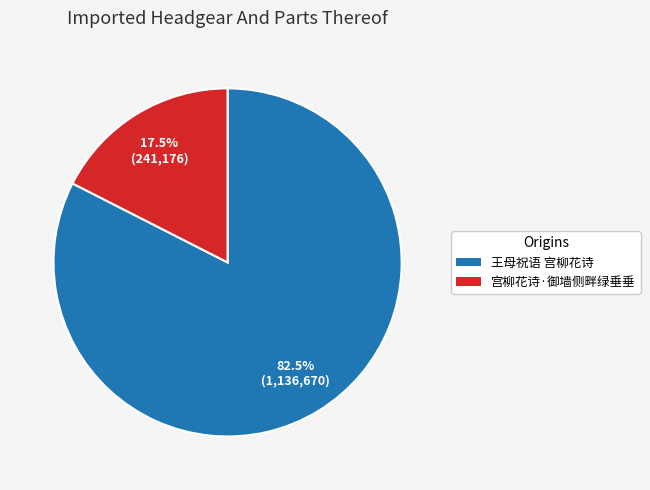

Rank the categories by value from lowest to highest.

宫柳花诗·御墙侧畔绿垂垂, 王母祝语 宫柳花诗